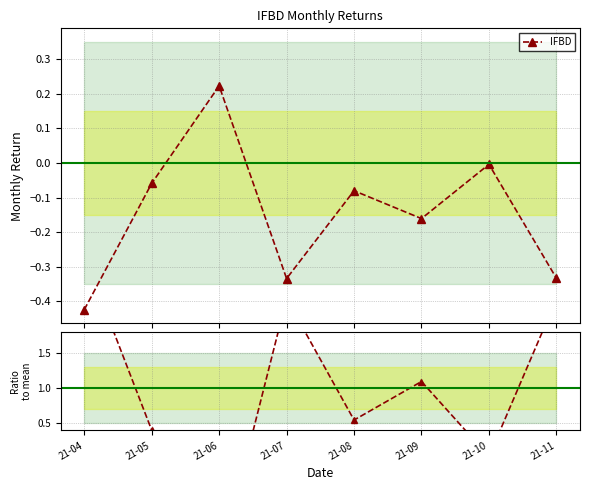

How many times do IFBD and IFBD / mean cross each other?

2